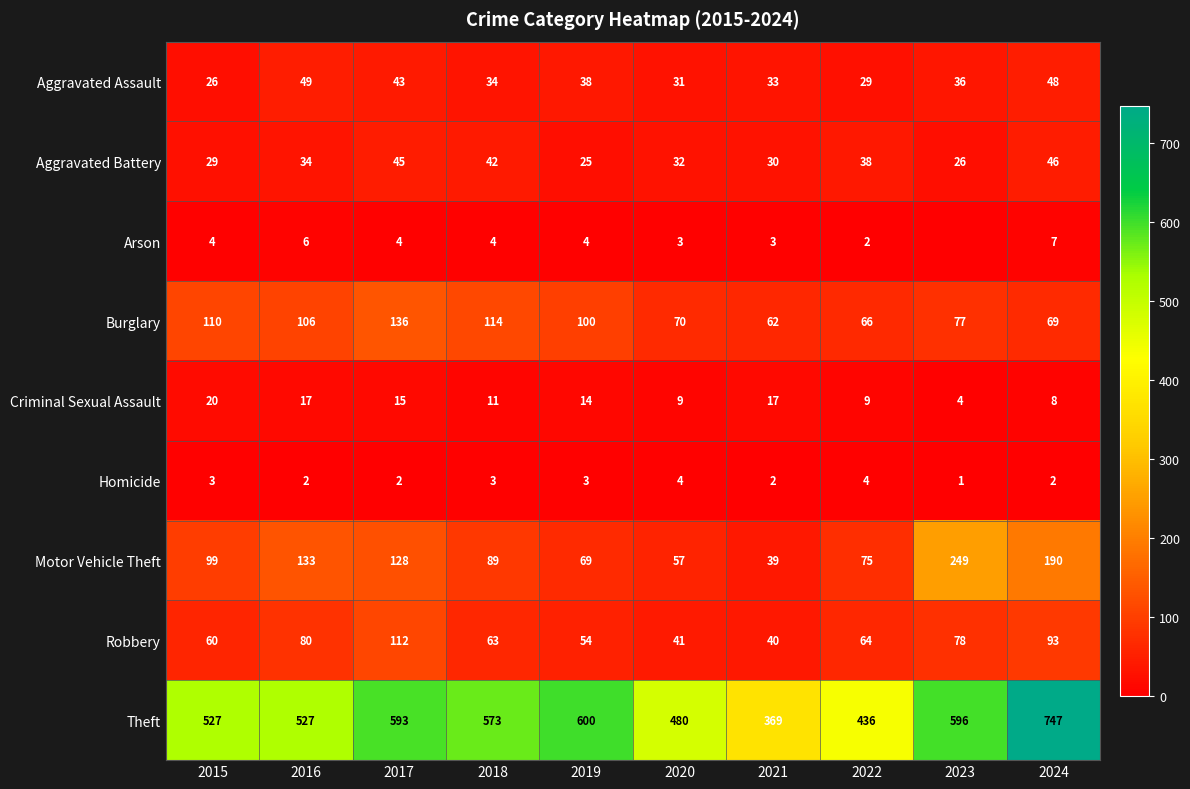

The value of Motor Vehicle Theft at 2016 is 133. True or false?

True